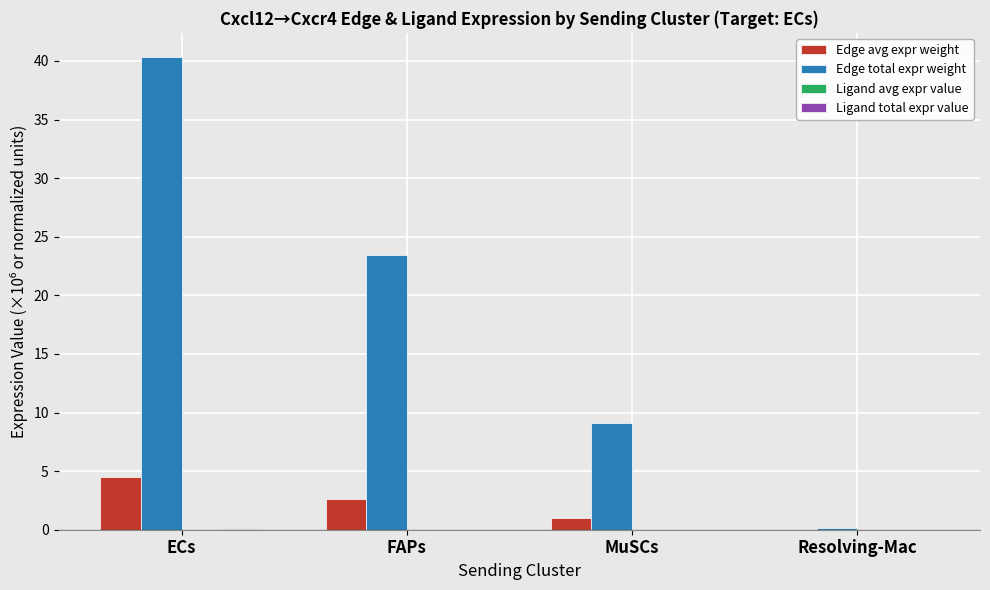

Which series has the widest spread of values?

Edge total expr weight